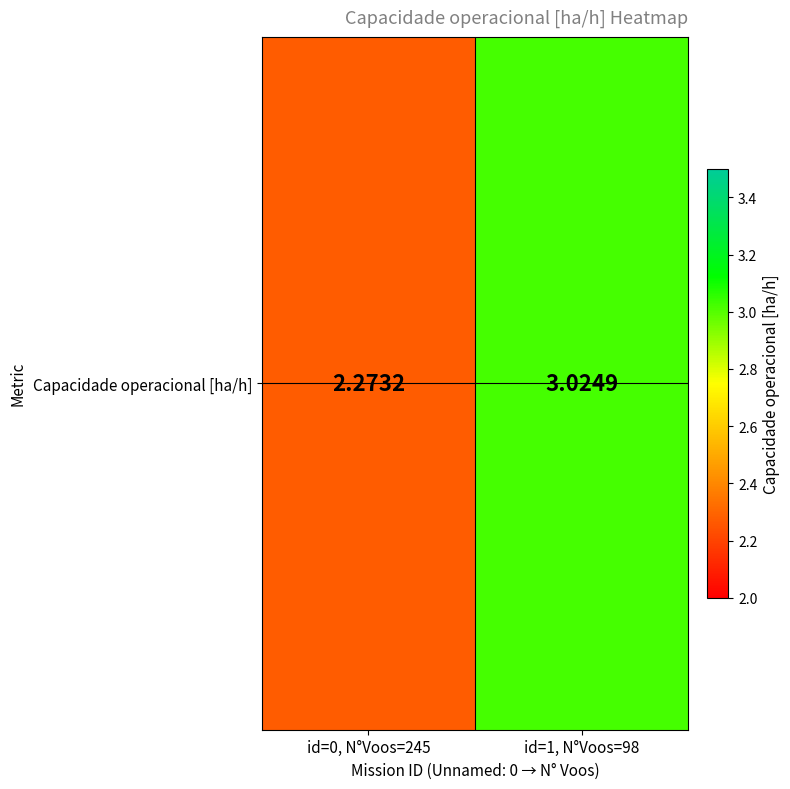

What is the sum of the values at id=1, N°Voos=98 and id=0, N°Voos=245?

5.3